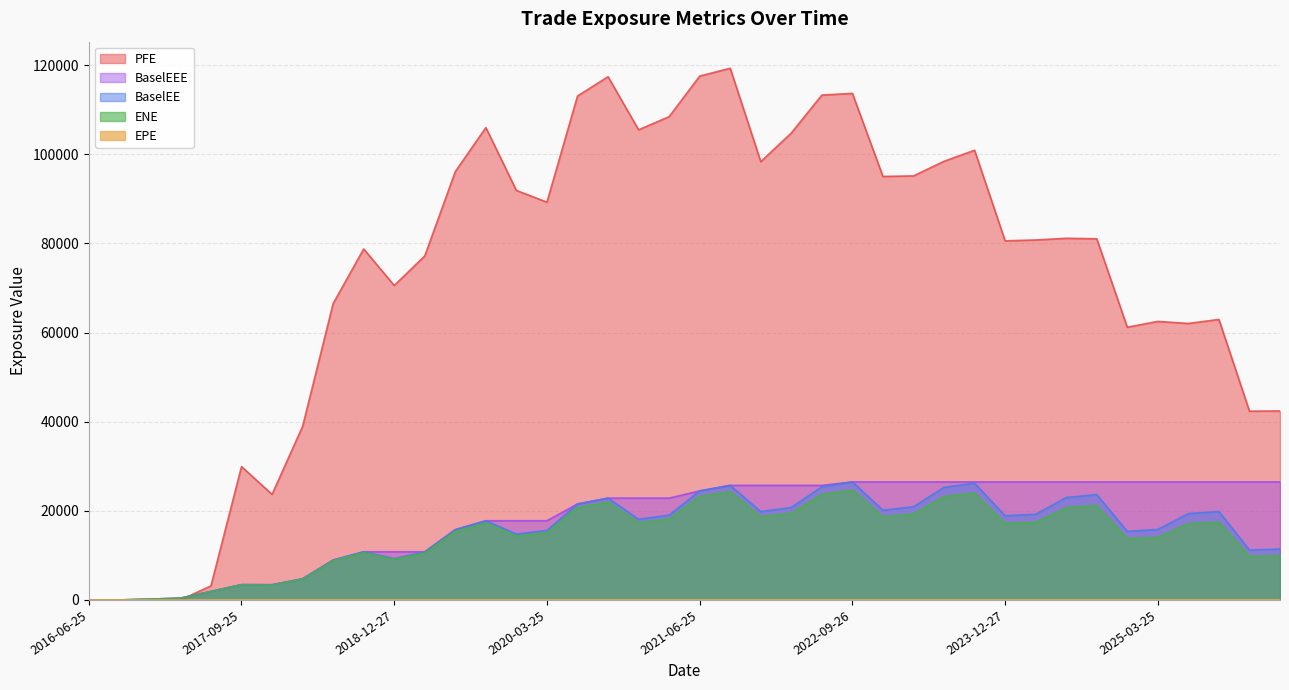

How many lines are shown in the chart?

5